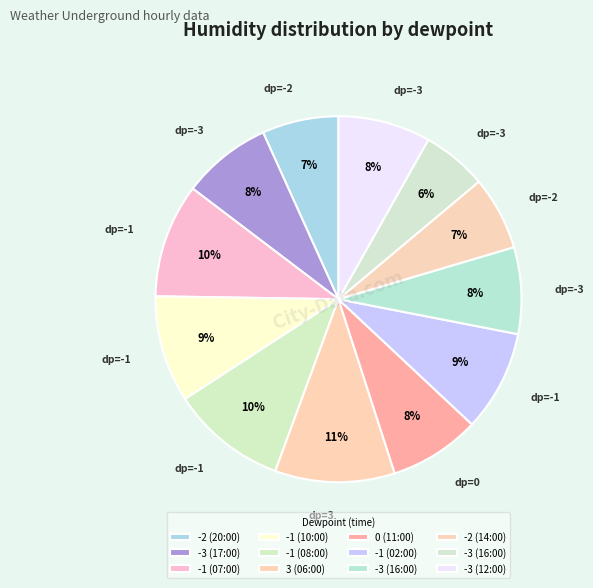

How many segments does this pie chart have?

12